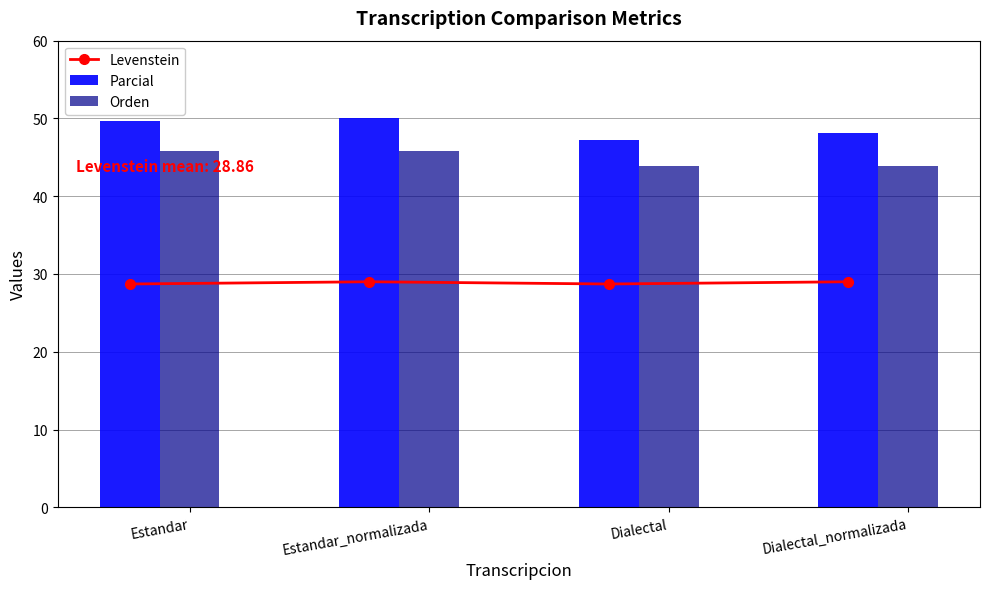

What is the difference between the maximum and second lowest values in the Levenstein series?

0.3